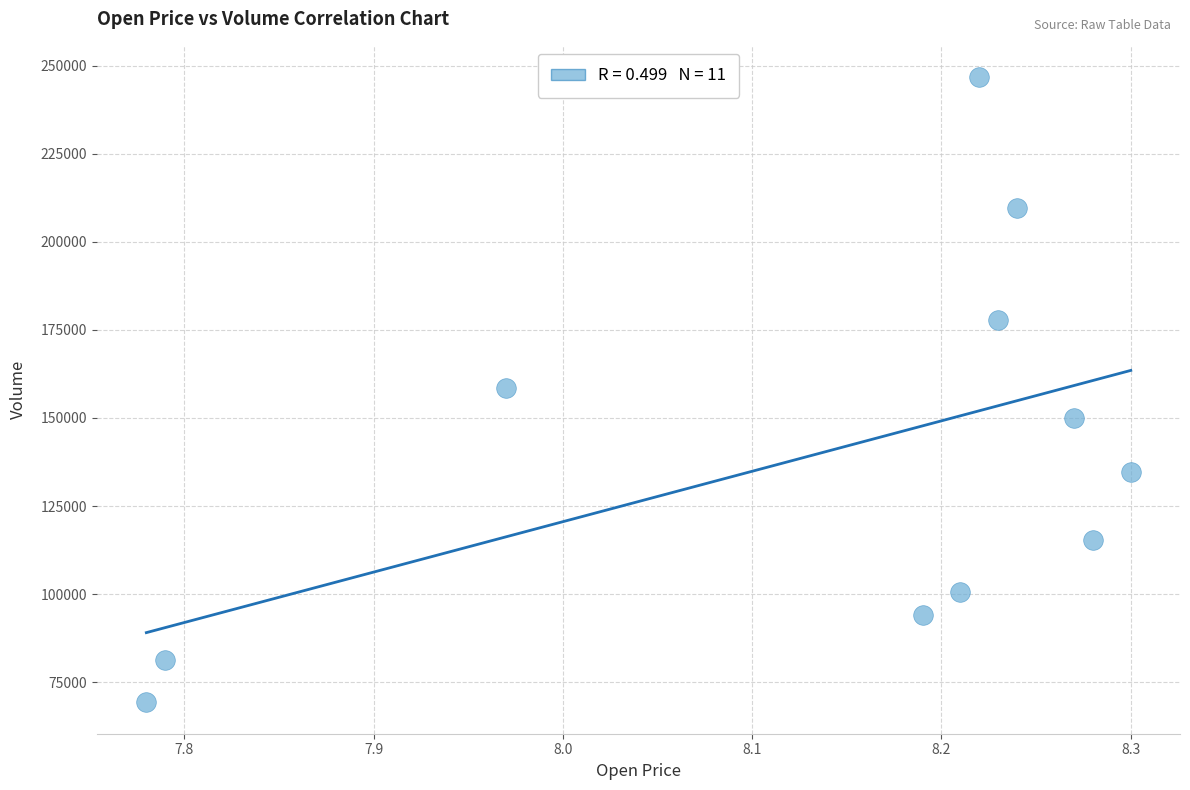

What is the average X value?

8.1